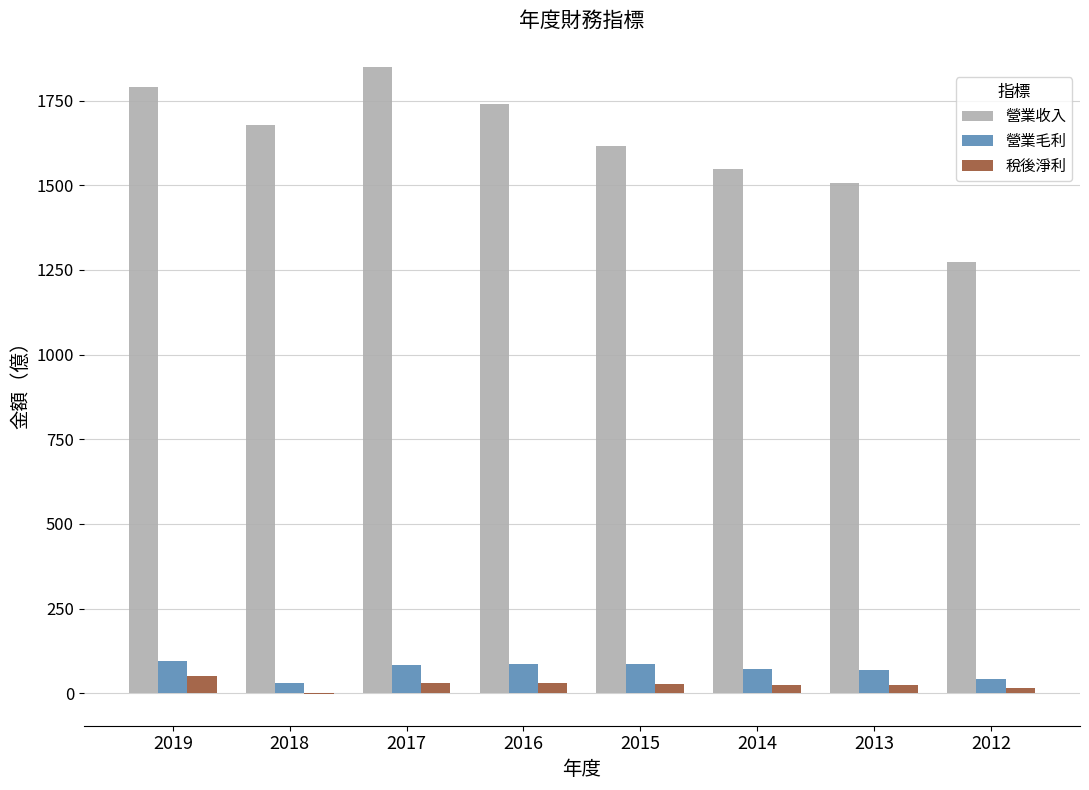

What is the highest value of the 稅後淨利 series?

50.1